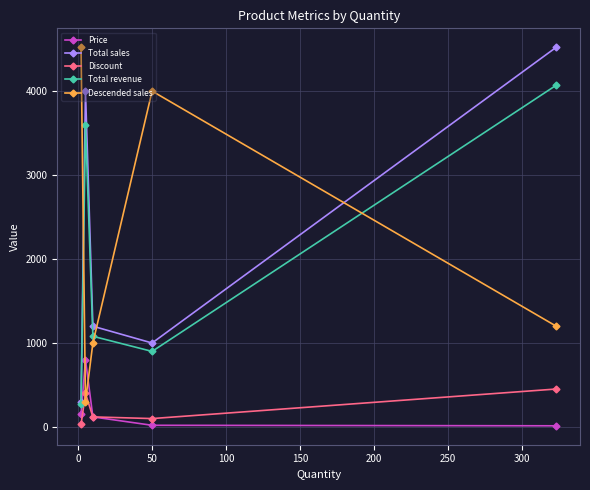

How many interior local valleys does the Total sales series have?

1